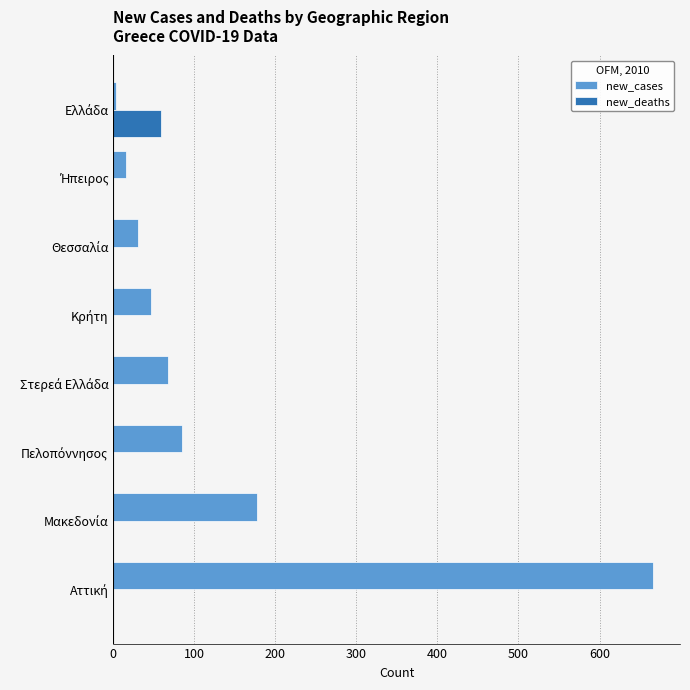

Which series has the largest total across all categories?

new_cases